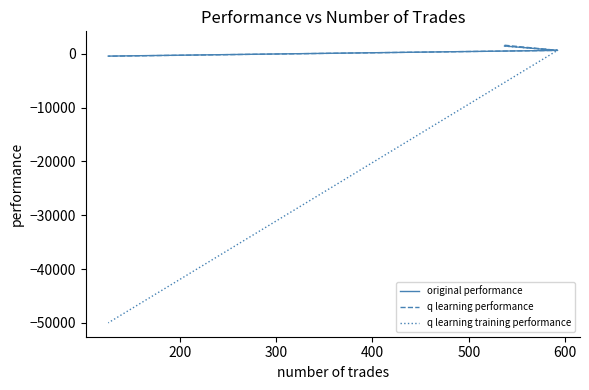

At how many categories does at least one series exceed -46748?

3